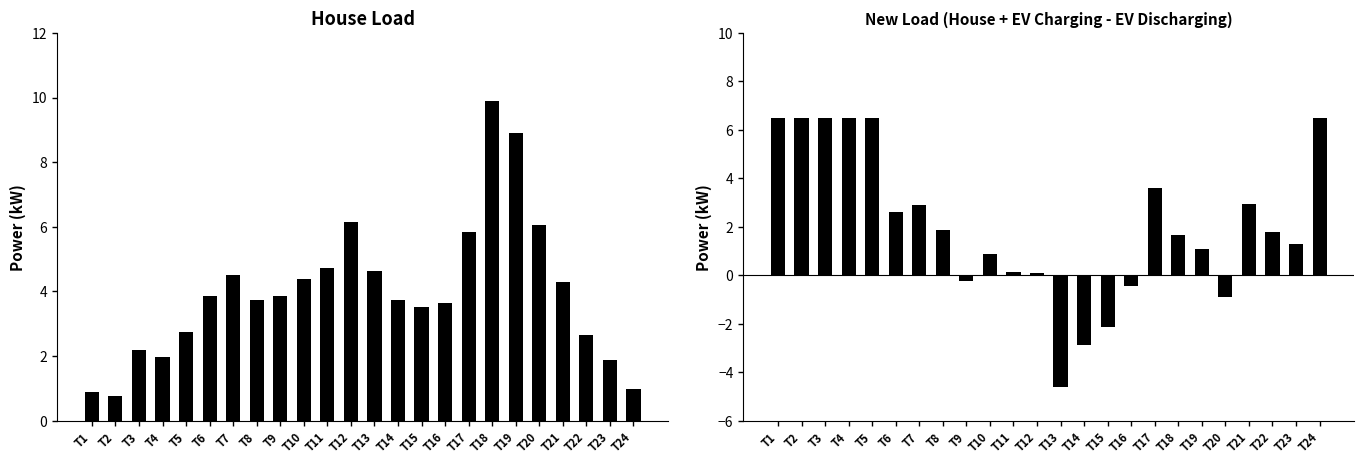

What are all the series names shown in the legend?

House (kW), New Load (kW)